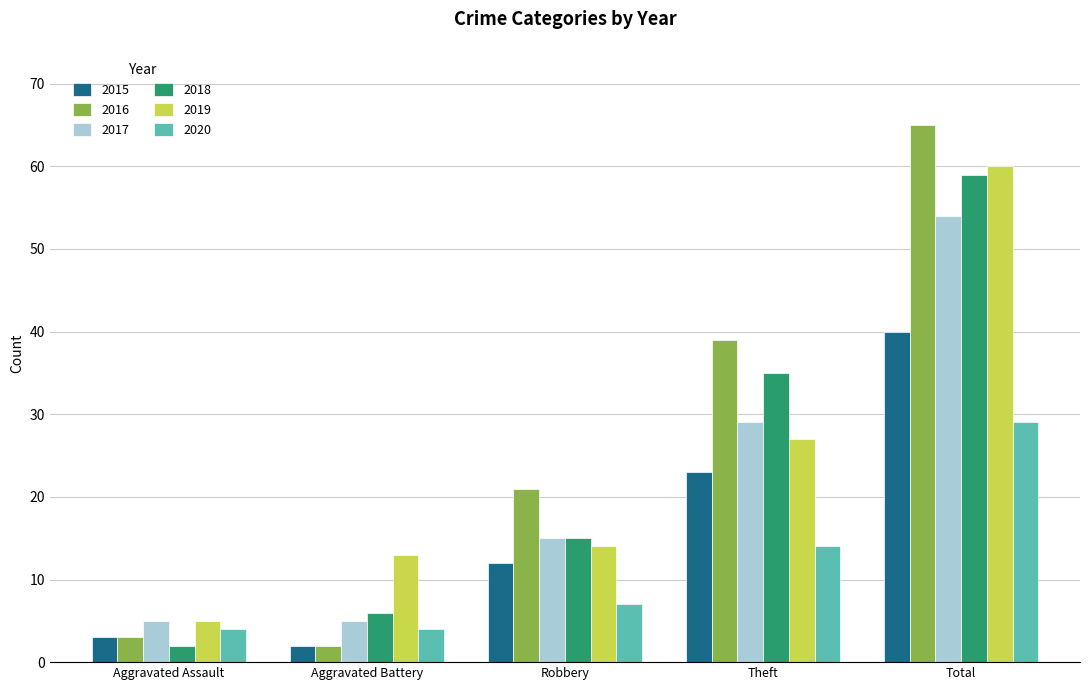

Which series has the largest range (max minus min)?

2016